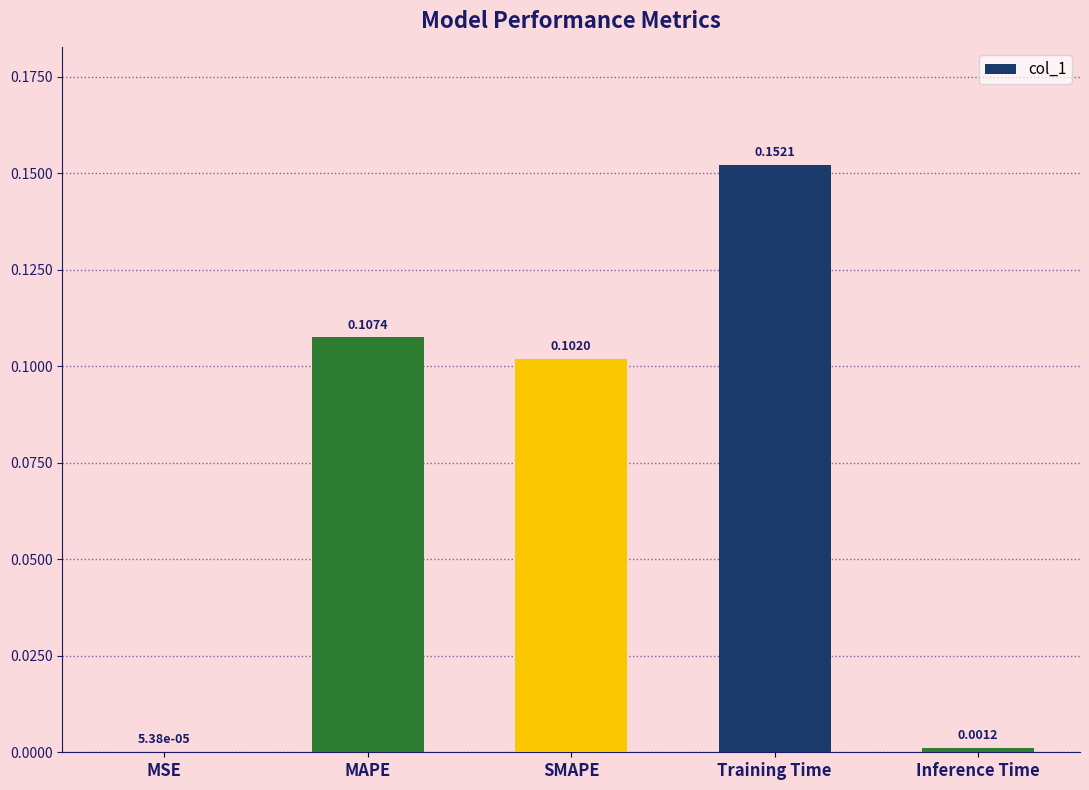

Which category has the highest value across all series?

Training Time